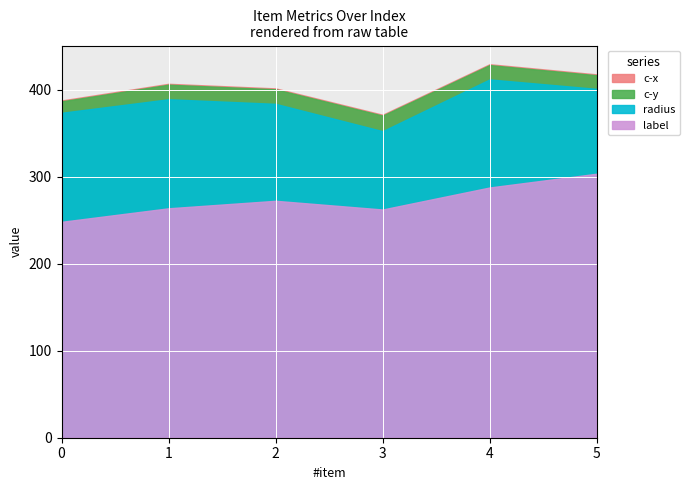

Is the value of radius at 4 greater than the value of label at 0?

Yes